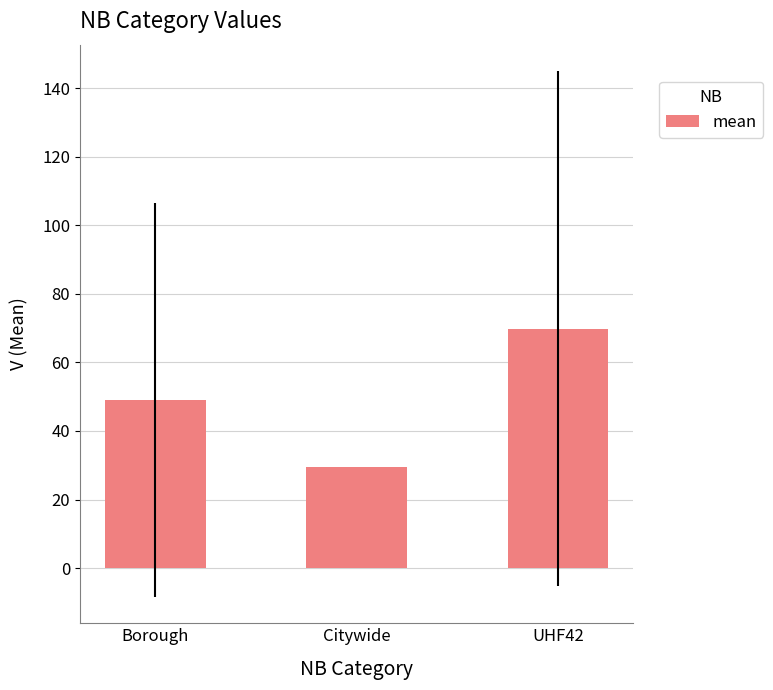

What is the value of the 2nd bar from the left?

29.4